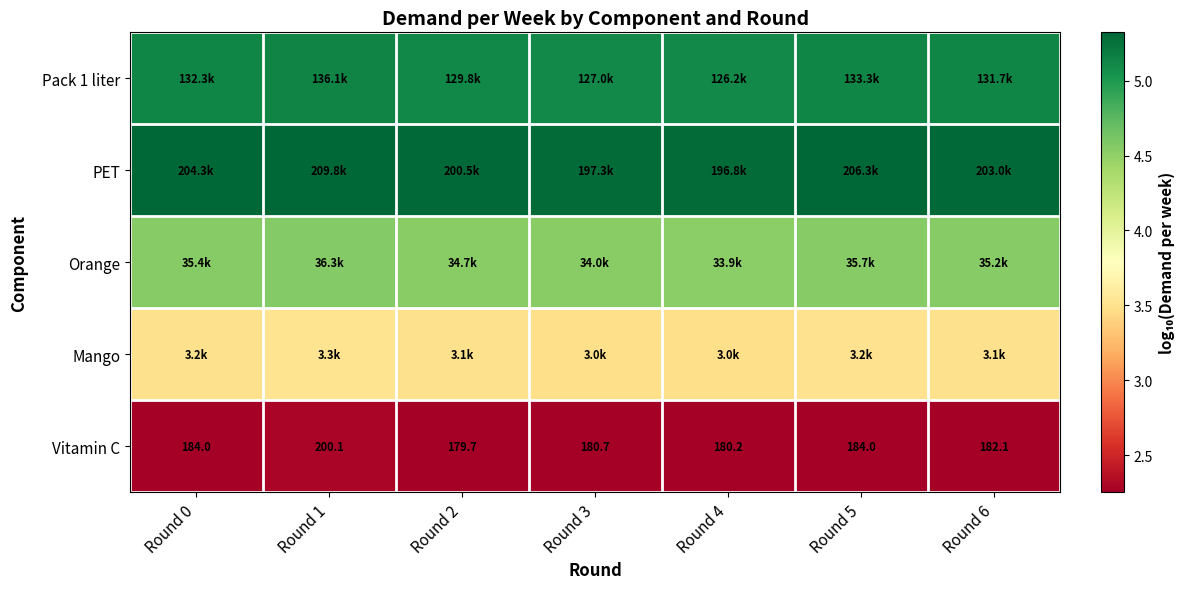

What is the smallest value displayed?

2.3